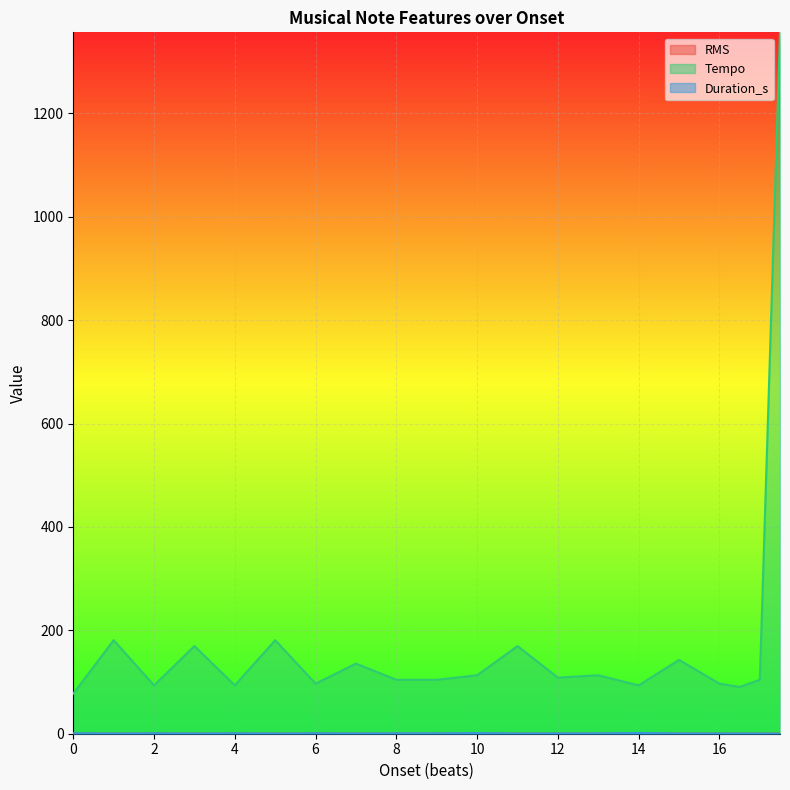

Rank the series by their maximum value, from lowest to highest.

RMS, Duration_s, Tempo